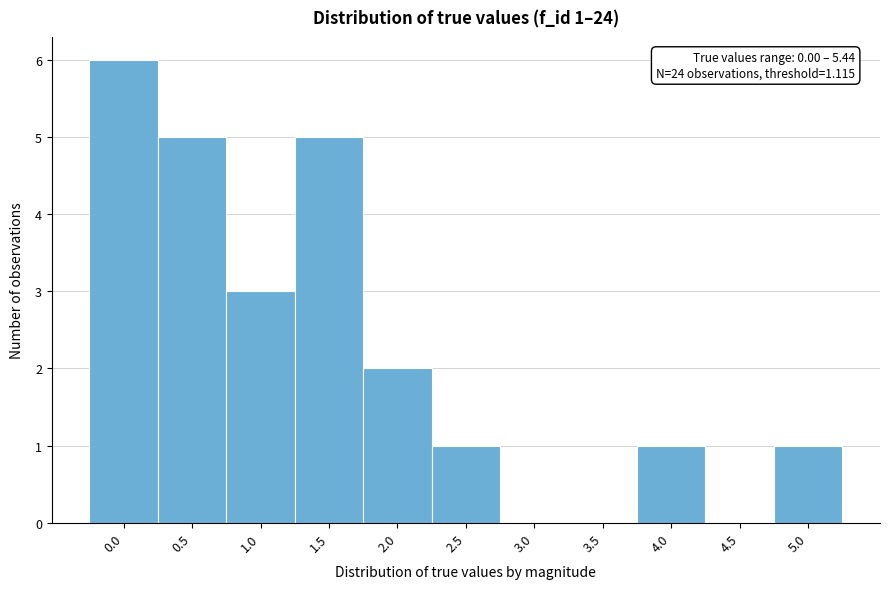

Reading left to right, extract all data points from this chart.

0.0=6	0.5=5	1.0=3	1.5=5	2.0=2	2.5=1	3.0=0	3.5=0	4.0=1	4.5=0	5.0=1